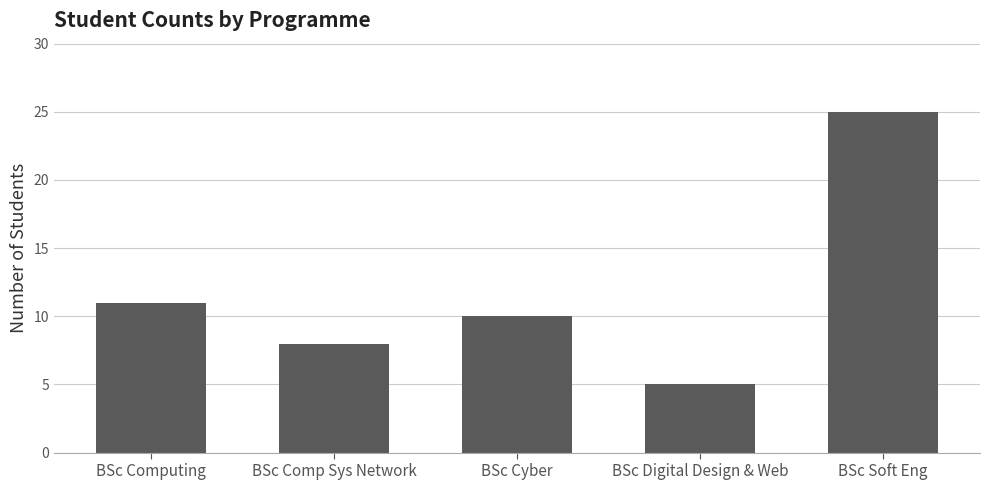

Approximately how many times larger is the value at BSc Comp Sys Network compared to BSc Digital Design & Web?

1.6